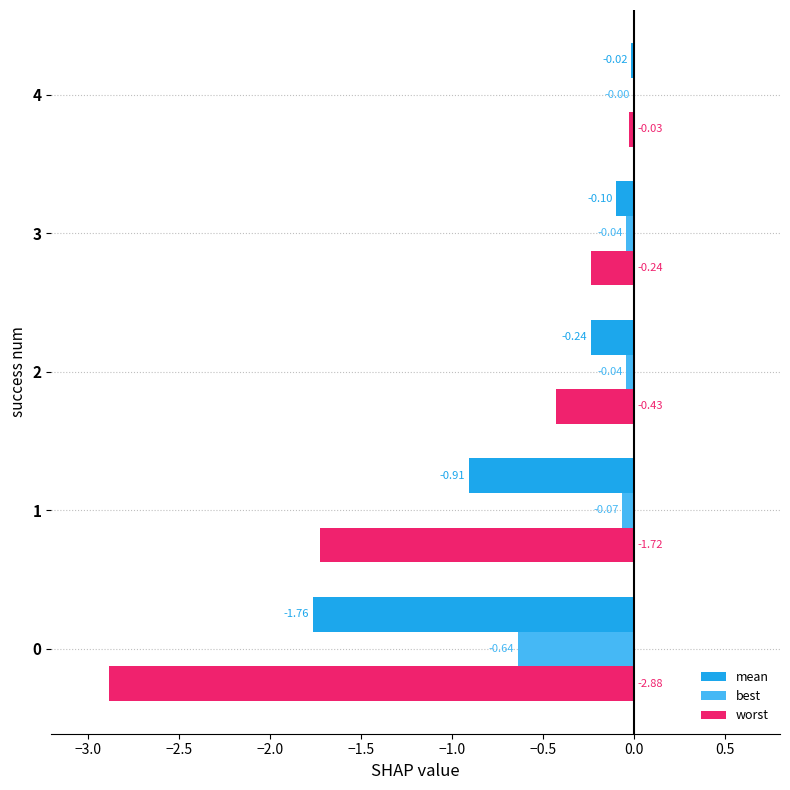

What is the sum of all best values?

-0.8